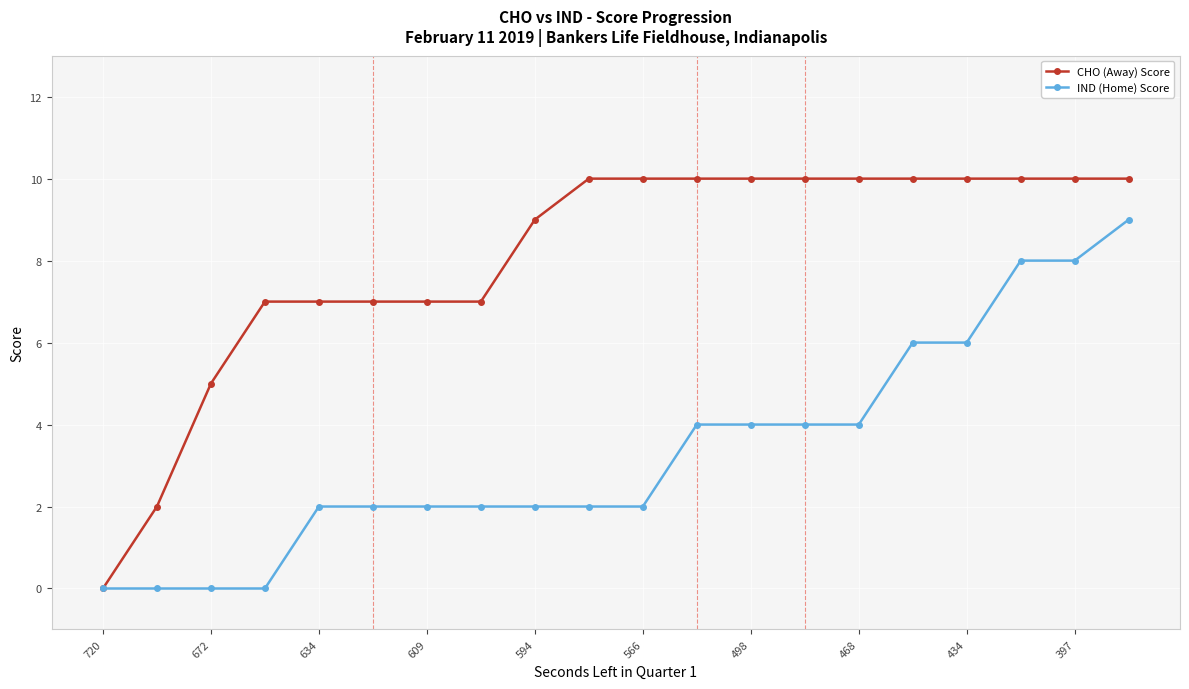

What is the value of the CHO (Away) Score point at the 18th from the left?

10